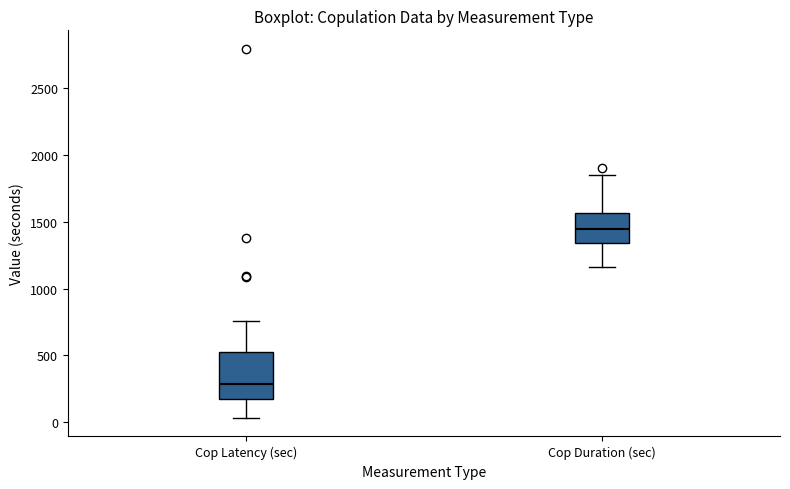

Reading left to right, read every box against the y-axis: the position of its median line, the range the box covers, and the ends of its whiskers. The values are not printed on the chart, so give them approximately, as read against the axis.

Cop Latency (sec): median 300, box 150 to 500, whiskers 50 to 750
Cop Duration (sec): median 1450, box 1350 to 1550, whiskers 1150 to 1850